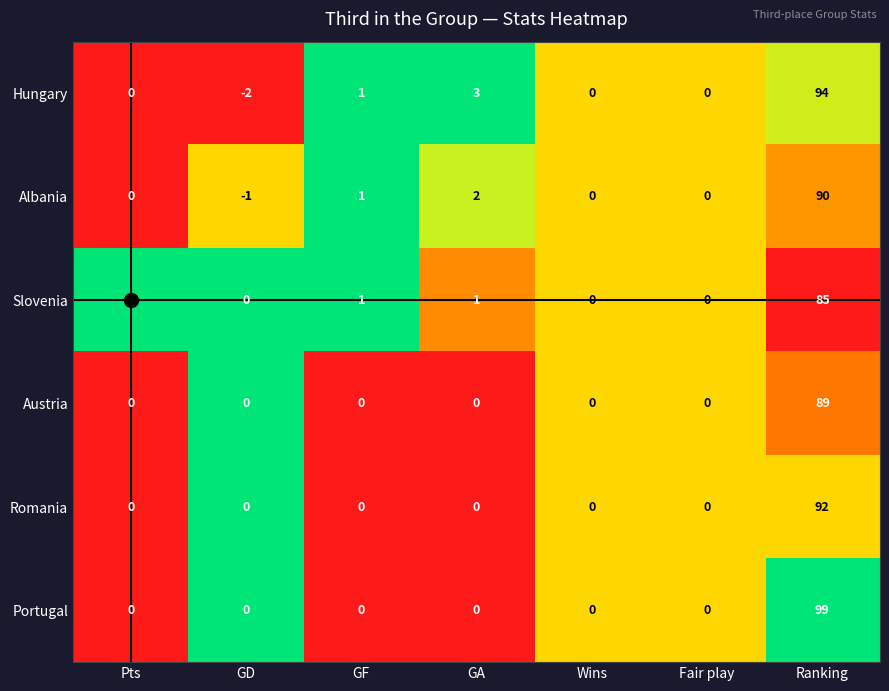

What is the difference between the highest and lowest values at Ranking?

14